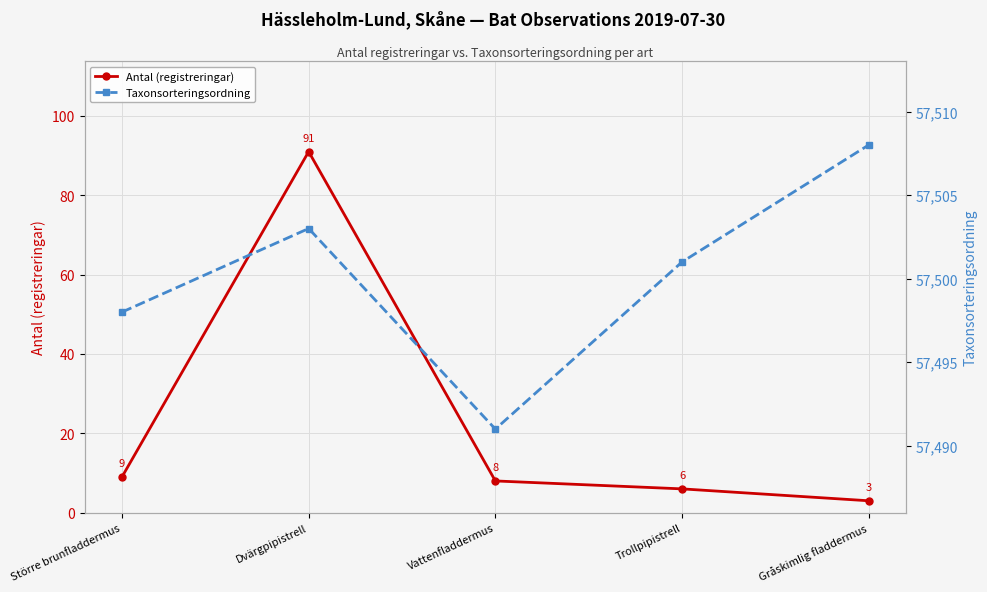

What is the difference between the second highest and second lowest values in the Antal (registreringar) series?

3